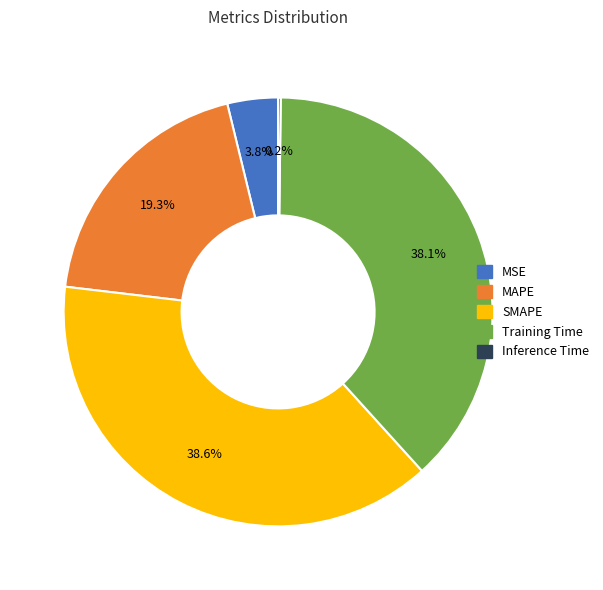

To the nearest percent, what percentage of the pie is MSE?

4%